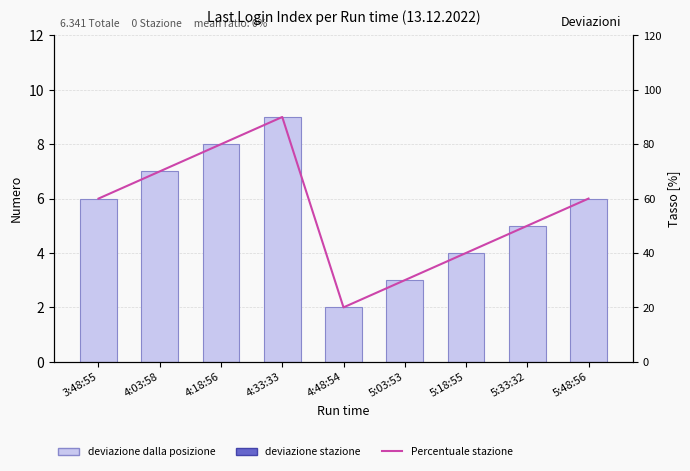

The Percentuale series shows 70 at 4:03:58. True or false?

True